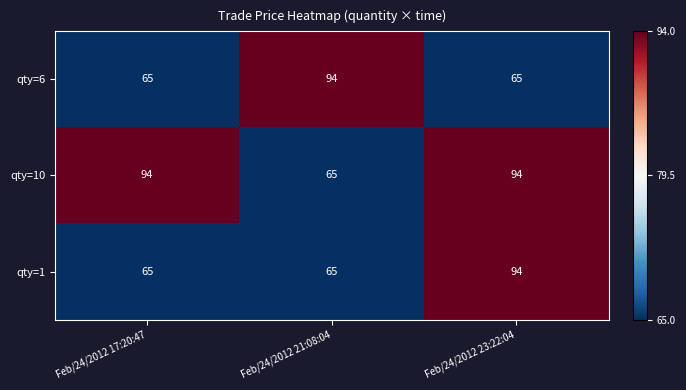

Is it true that qty=10 equals 43 at Feb/24/2012 21:08:04?

False